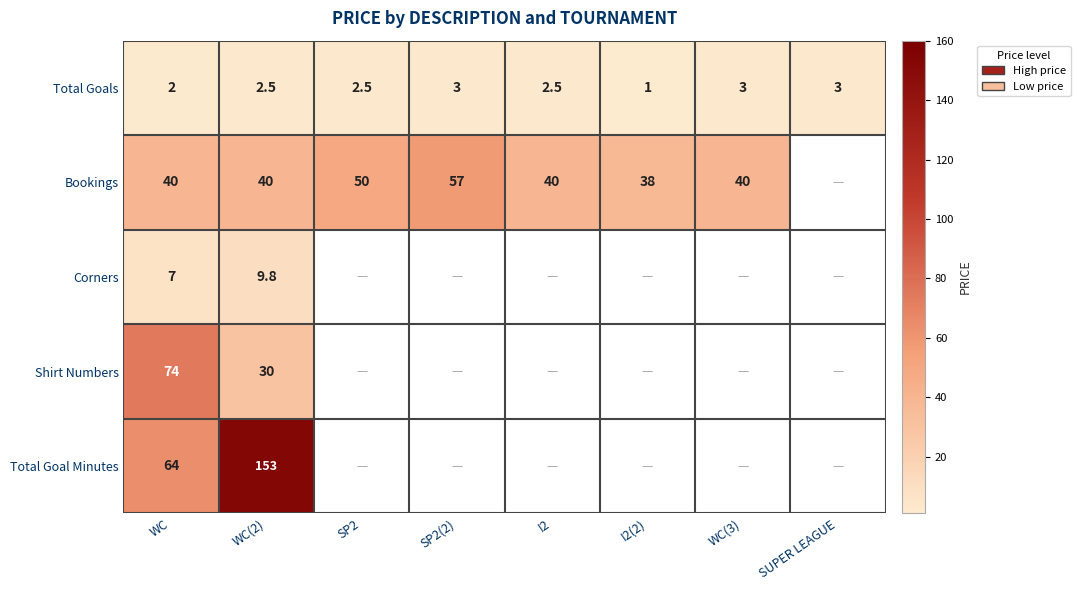

What is the sum of all Total Goals values?

19.5